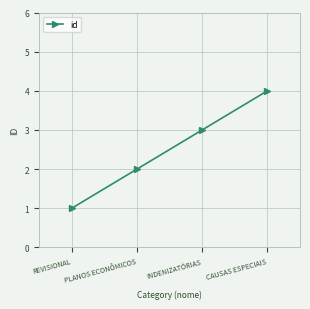

What is the value of the 2nd point from the left?

2